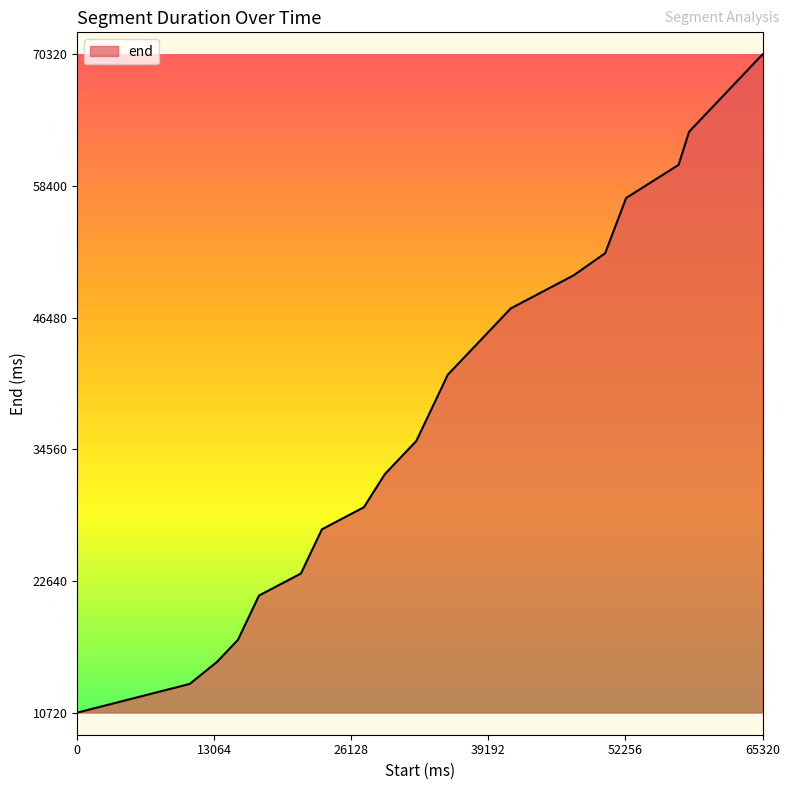

What is the maximum value shown in the chart?

70320